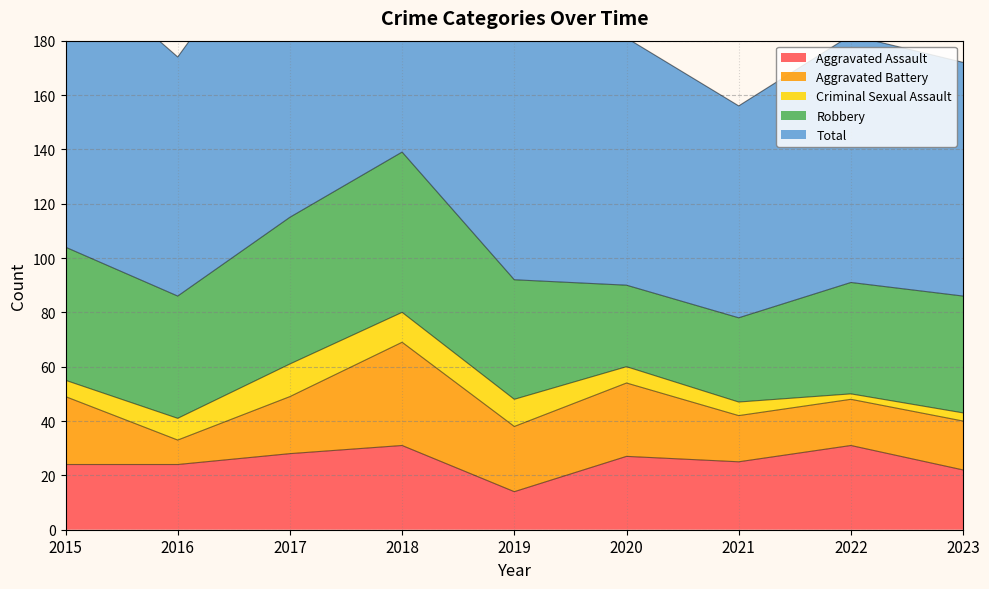

What are all the series names shown in the legend?

Aggravated Assault, Aggravated Battery, Criminal Sexual Assault, Robbery, Total